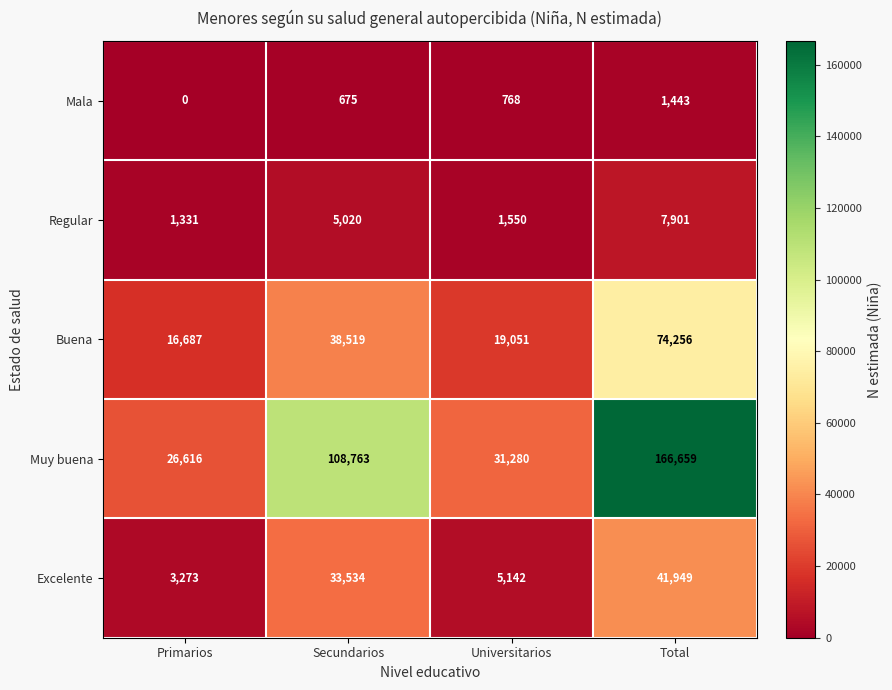

Which category has the highest value in the Muy buena series?

Total